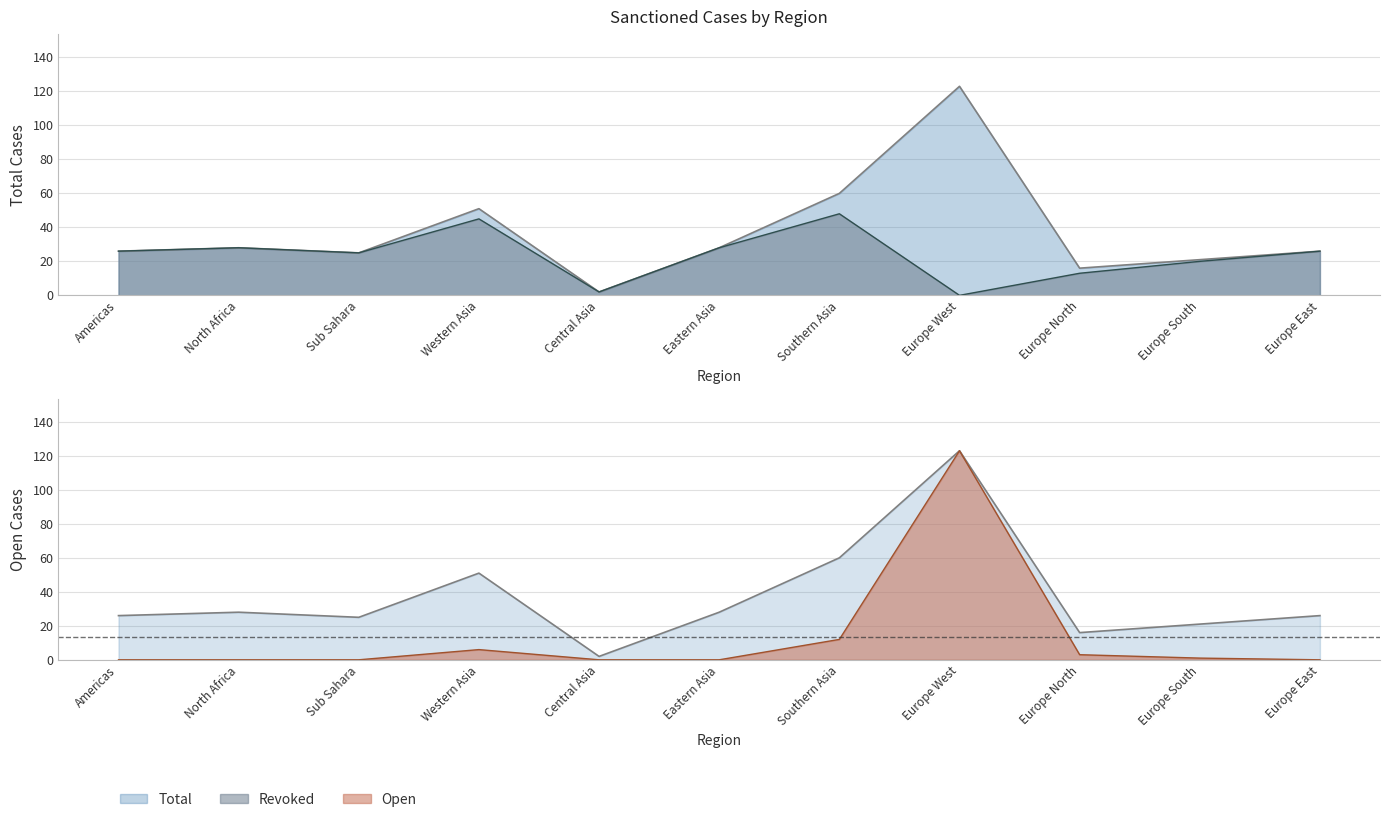

What is the label of the 4th point from the right?

Europe West